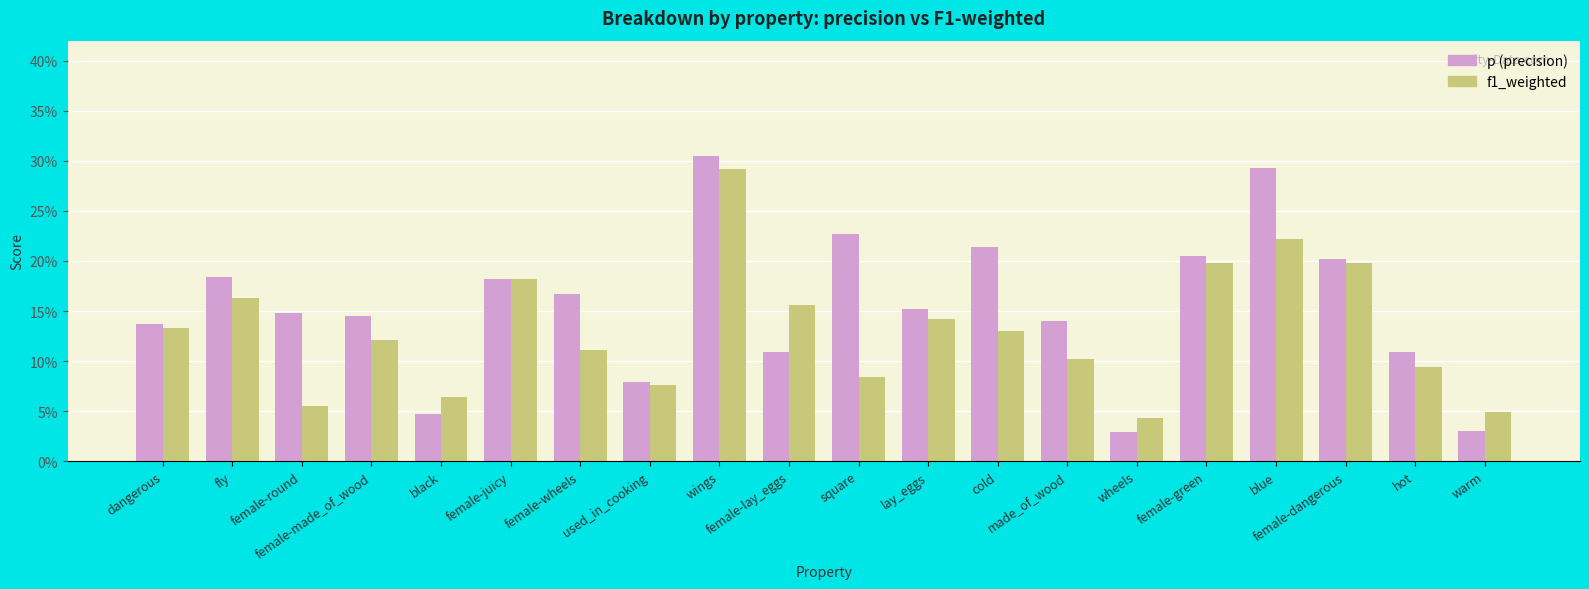

At female-green, list the series in order from smallest to largest.

f1_weighted, p (precision)